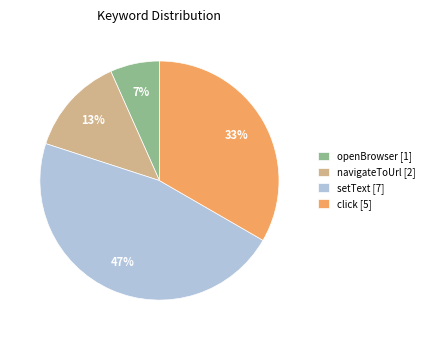

To the nearest percent, what portion does navigateToUrl [2] represent?

13%